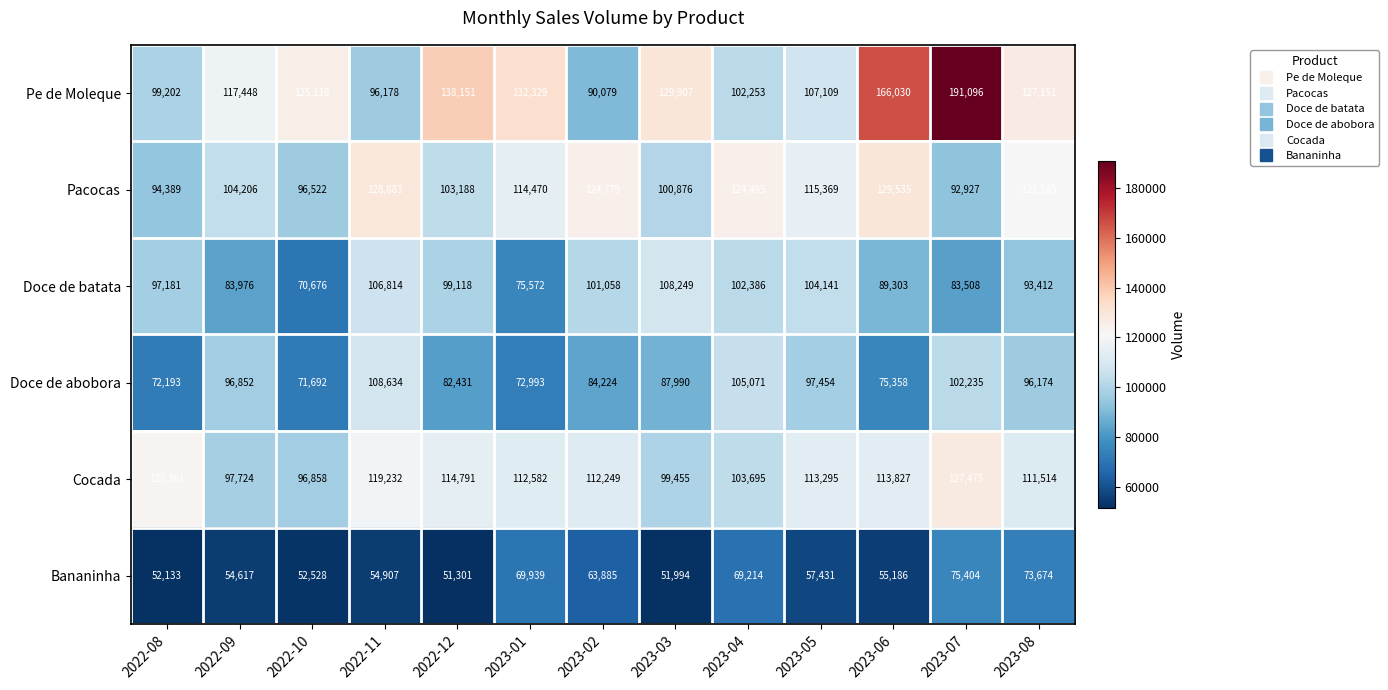

Which category has the lowest value across all series?

2022-12